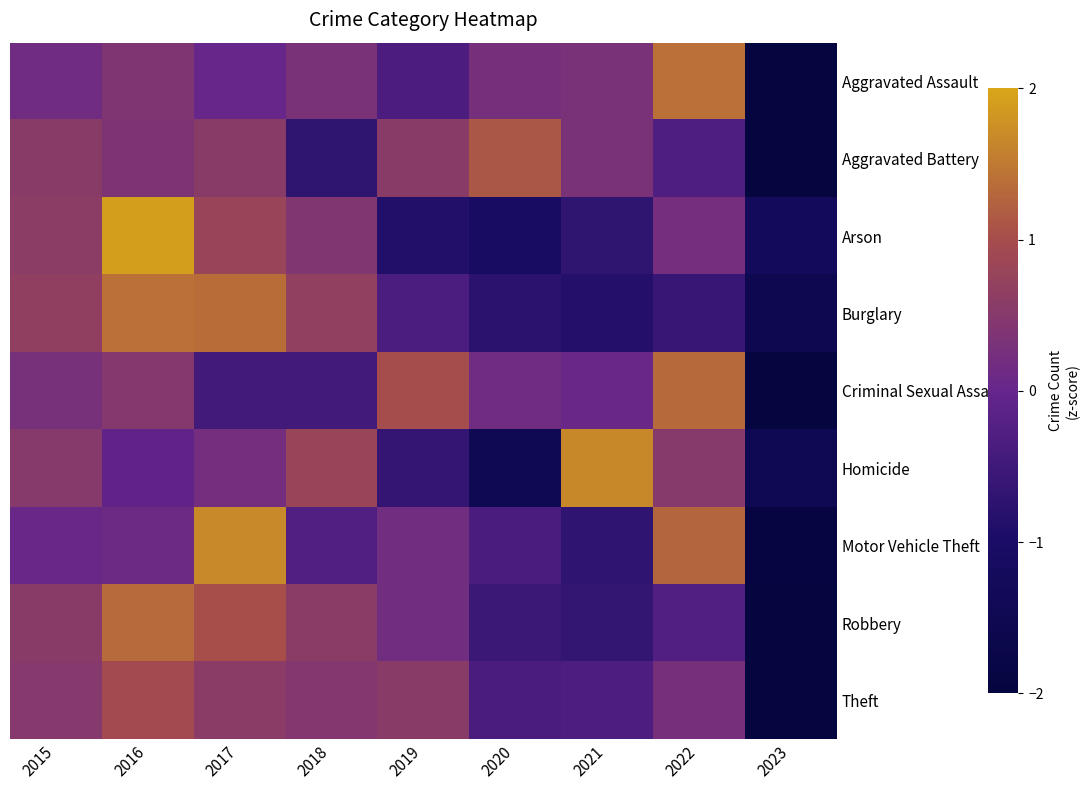

Reading left to right, transcribe all the data shown in this chart.

Aggravated Assault: 2015=0.2	2016=0.4	2017=0.0	2018=0.3	2019=-0.3	2020=0.3	2021=0.3	2022=1.4	2023=-2.5
Aggravated Battery: 2015=0.6	2016=0.4	2017=0.6	2018=-0.7	2019=0.6	2020=1.1	2021=0.3	2022=-0.3	2023=-2.5
Arson: 2015=0.6	2016=1.9	2017=0.8	2018=0.4	2019=-0.9	2020=-1.1	2021=-0.7	2022=0.2	2023=-1.3
Burglary: 2015=0.7	2016=1.4	2017=1.4	2018=0.7	2019=-0.4	2020=-0.8	2021=-0.8	2022=-0.6	2023=-1.6
Criminal Sexual Assault: 2015=0.3	2016=0.5	2017=-0.5	2018=-0.5	2019=1.0	2020=0.2	2021=0.1	2022=1.3	2023=-2.3
Homicide: 2015=0.5	2016=-0.1	2017=0.2	2018=0.8	2019=-0.6	2020=-1.5	2021=1.7	2022=0.5	2023=-1.5
Motor Vehicle Theft: 2015=0.1	2016=0.1	2017=1.7	2018=-0.3	2019=0.2	2020=-0.4	2021=-0.7	2022=1.3	2023=-2.0
Robbery: 2015=0.6	2016=1.3	2017=1.0	2018=0.6	2019=0.2	2020=-0.6	2021=-0.7	2022=-0.3	2023=-2.2
Theft: 2015=0.5	2016=0.9	2017=0.6	2018=0.5	2019=0.6	2020=-0.4	2021=-0.3	2022=0.3	2023=-2.6